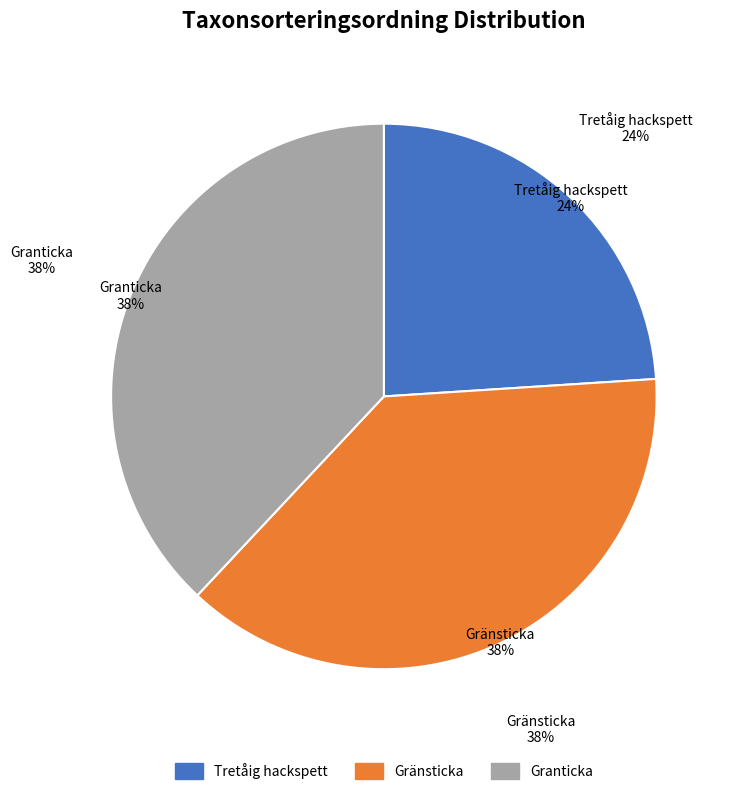

How much of the chart is everything except Gränsticka?

62.0%